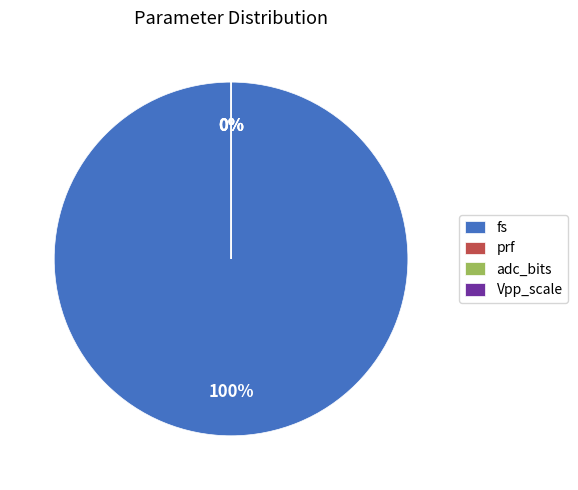

What is the ratio of the value at prf to the value at adc_bits?

428.6